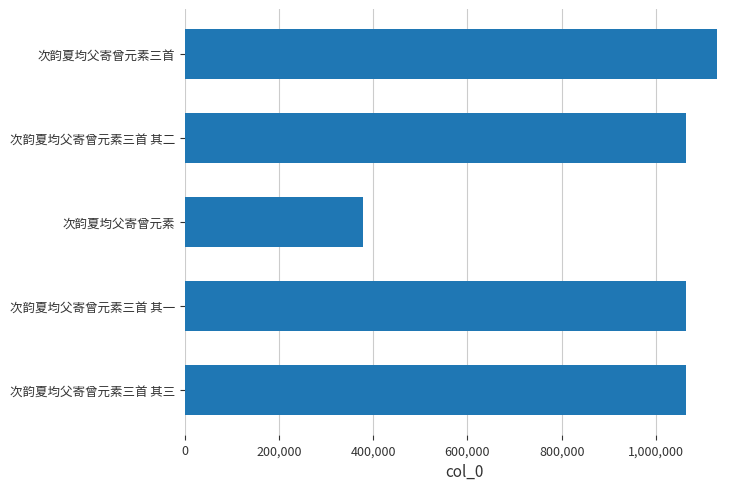

How many series are shown in this chart?

1